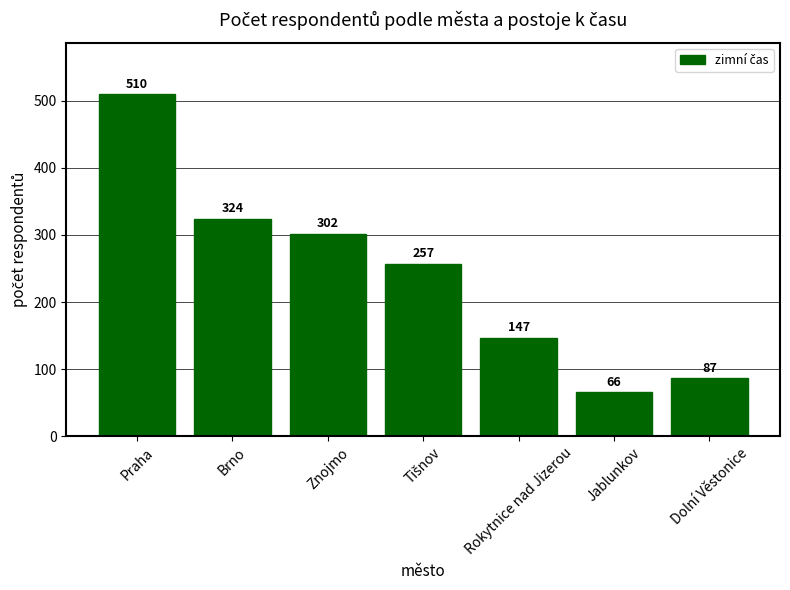

True or false: the data shows 40 at Jablunkov.

False